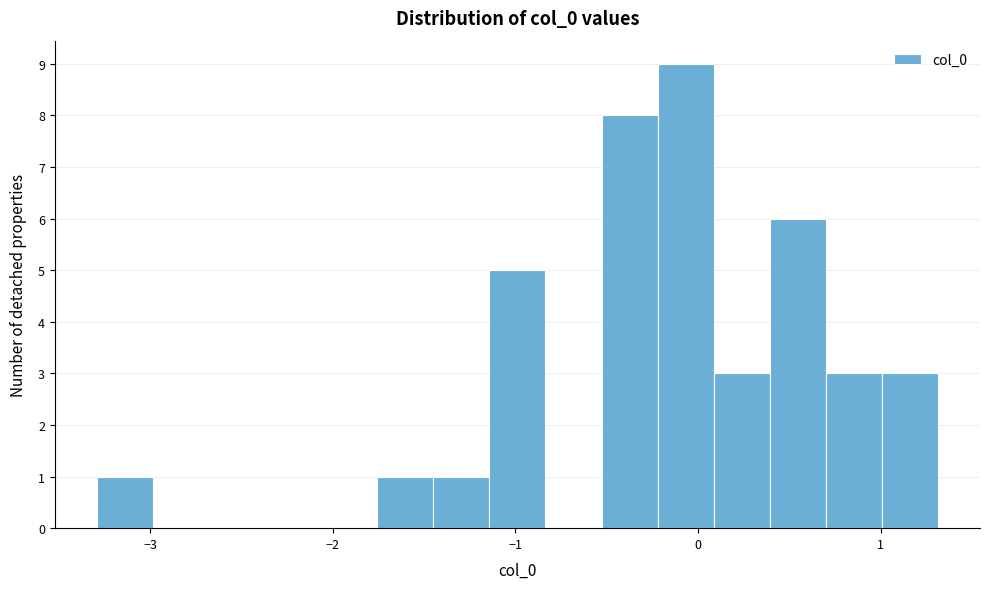

Read against the x-axis, roughly where is the centre of the tallest bar?

-0.1